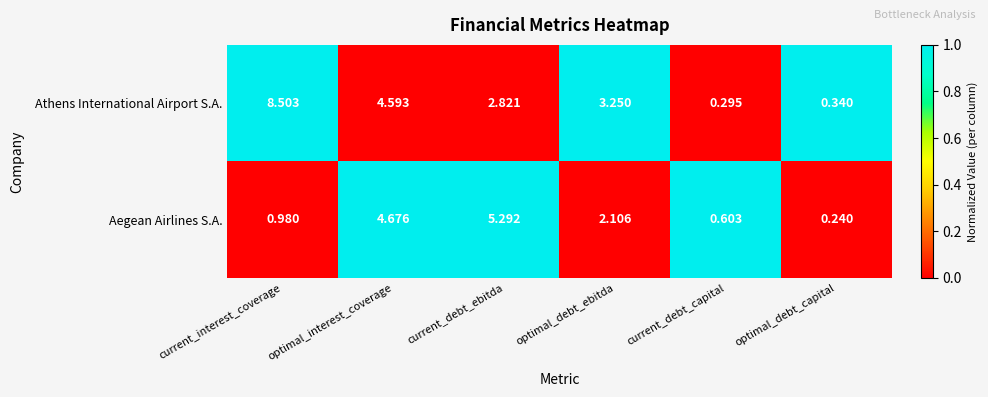

Rank the series at current_debt_capital from highest to lowest value.

Aegean Airlines S.A., Athens International Airport S.A.